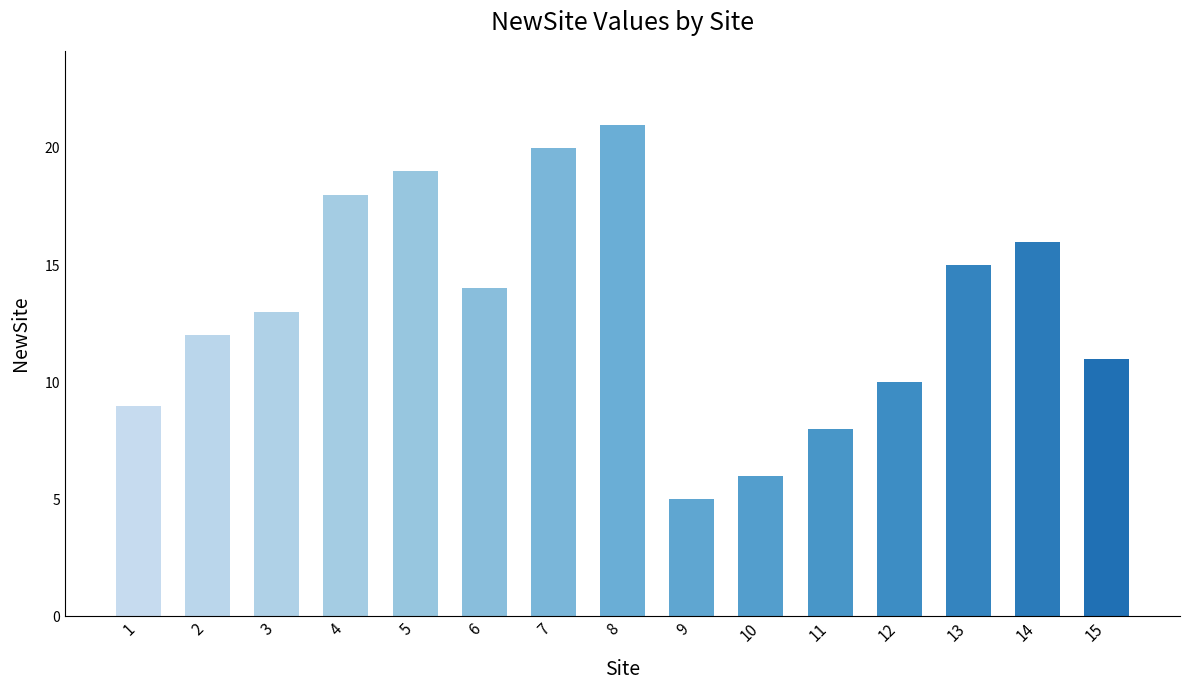

Which has a higher value, 13 or 8?

8